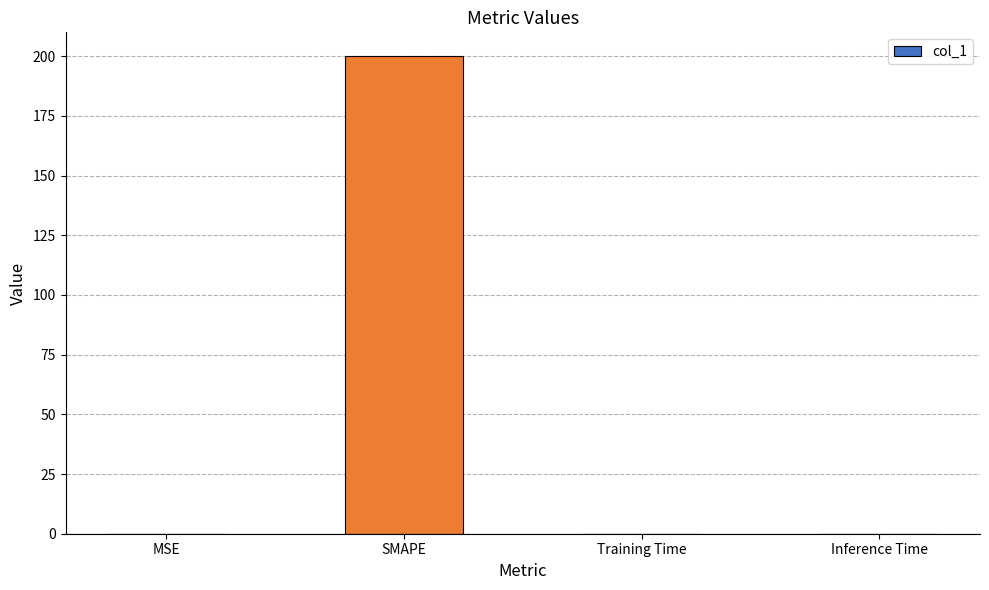

True or false: the data shows 0.0 at MSE.

True